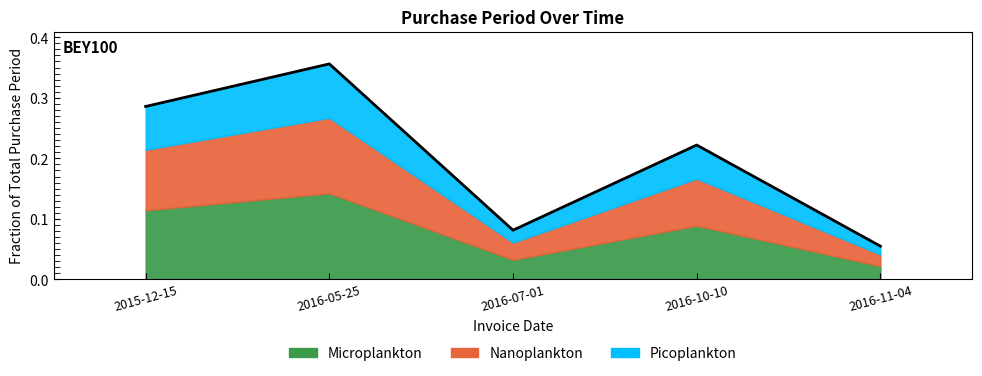

Which has a higher value, 2016-10-10 or 2015-12-15?

2015-12-15